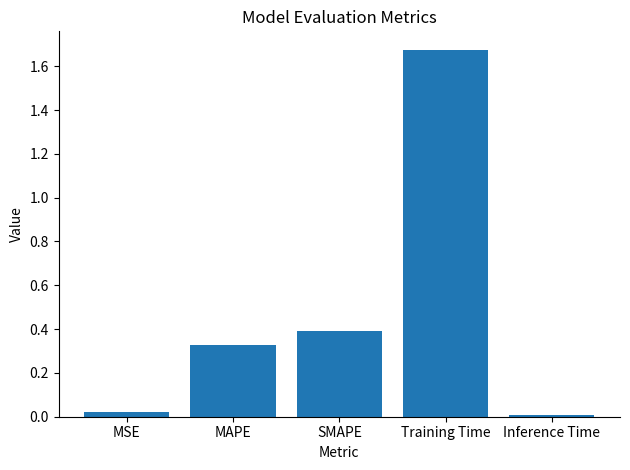

What is the difference between the second highest and second lowest values?

0.4